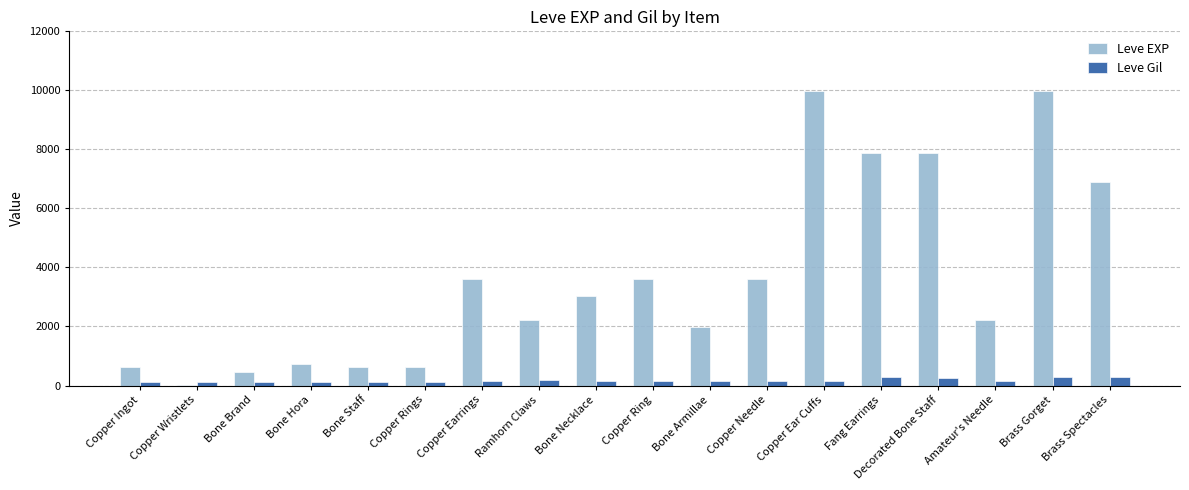

Is the value of Leve EXP at Bone Armillae greater than the value of Leve Gil at Brass Spectacles?

Yes